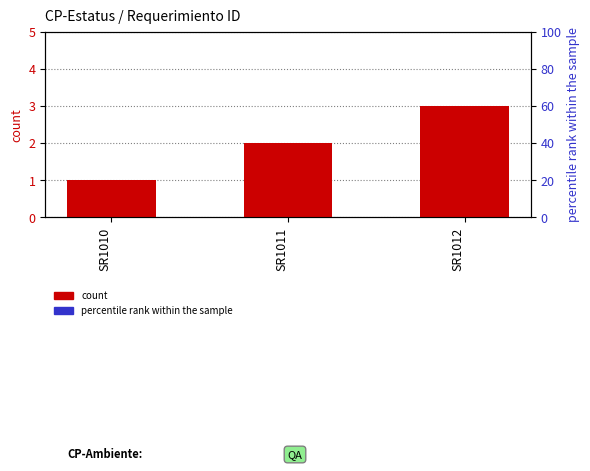

Between SR1010 and SR1012, which series saw the biggest shift?

count